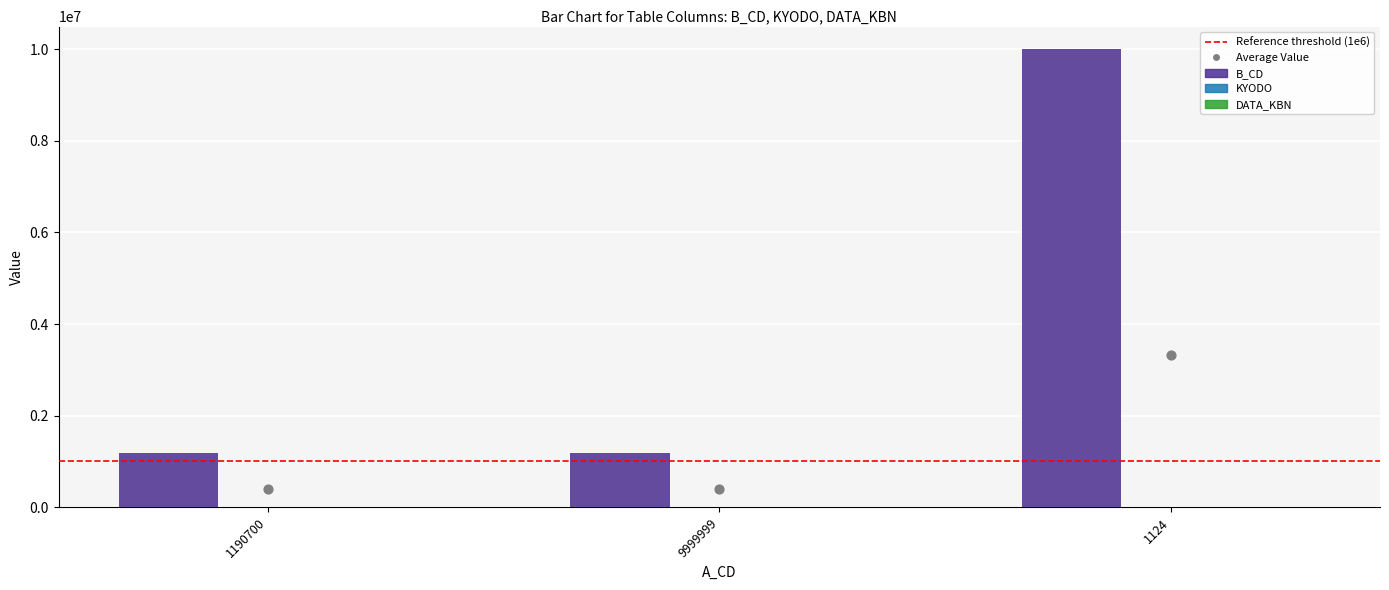

Which series has the widest spread of Y values?

B_CD